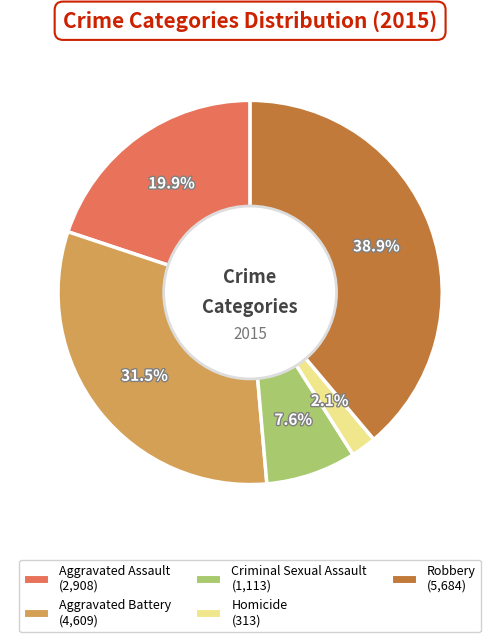

Between Robbery and Homicide, which is larger?

Robbery